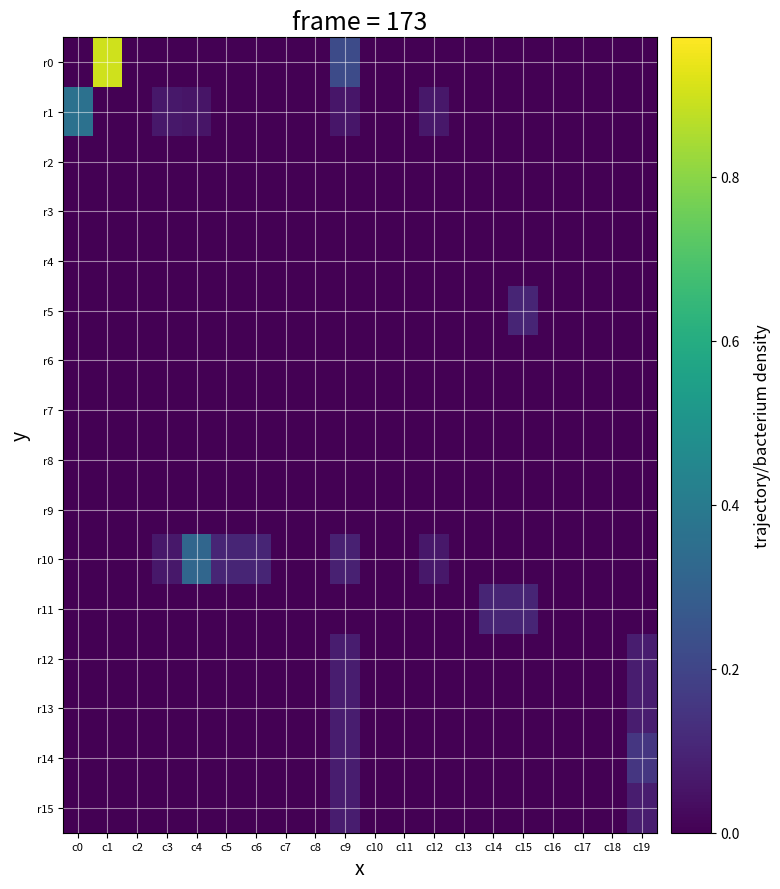

At how many categories does at least one series exceed 0?

11